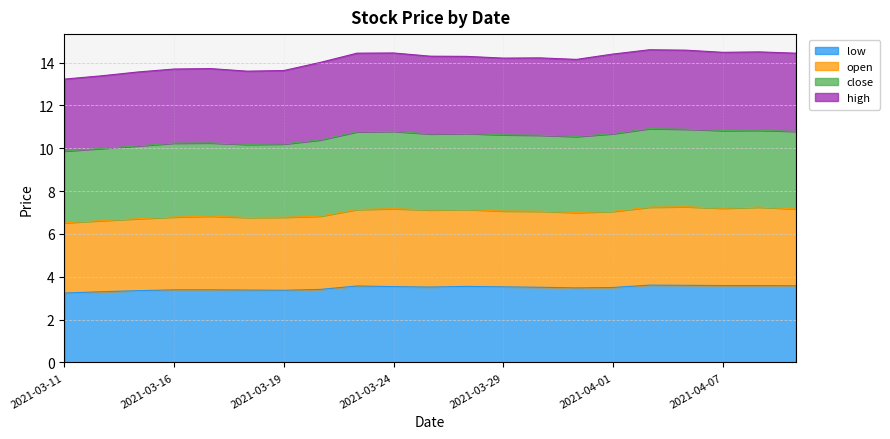

What is the label of the 13th point from the right?

2021-03-23